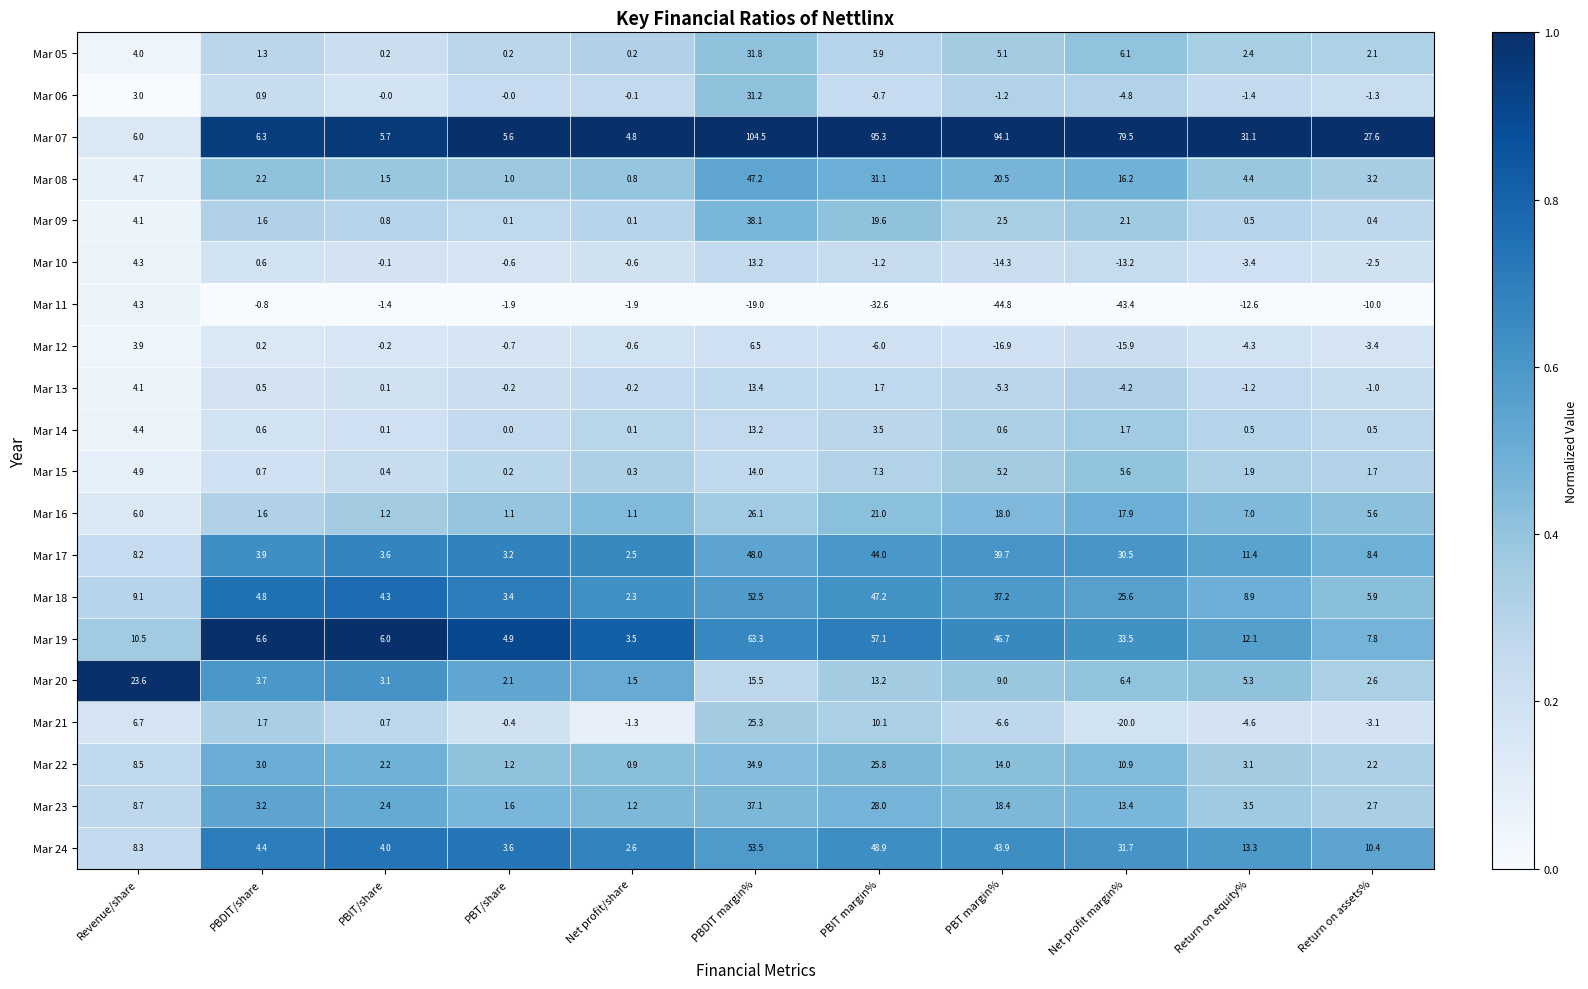

Which series changed the most between Net profit/share and Return on equity%?

Mar 07